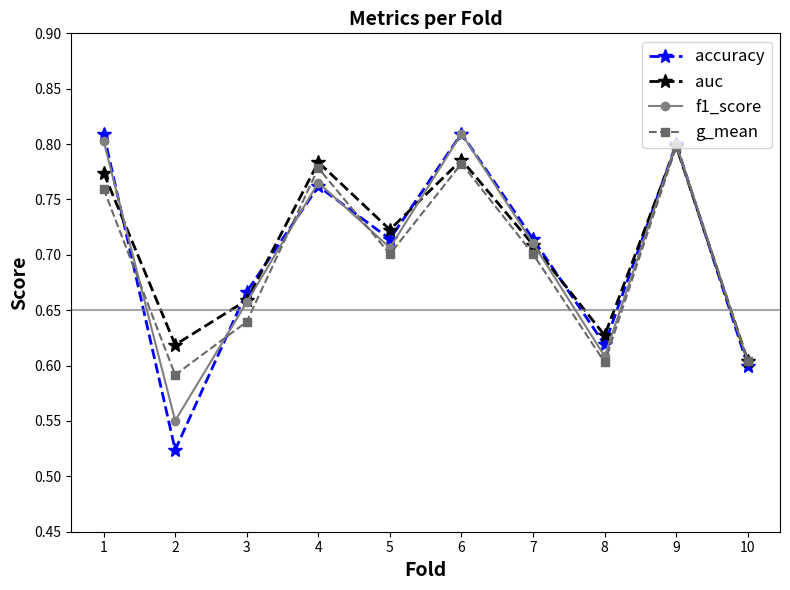

What is the sum of the auc values at 7 and 10?

1.3